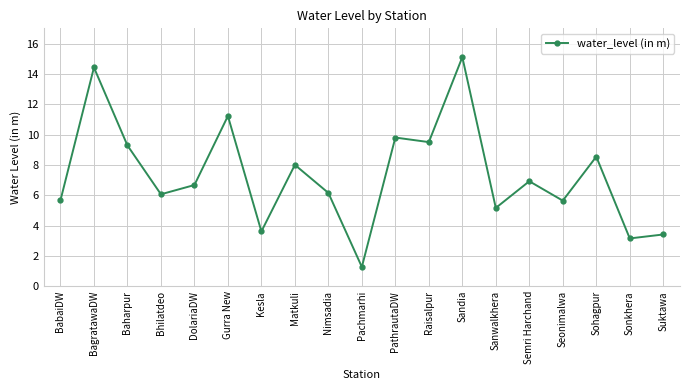

What is the average value?

7.3